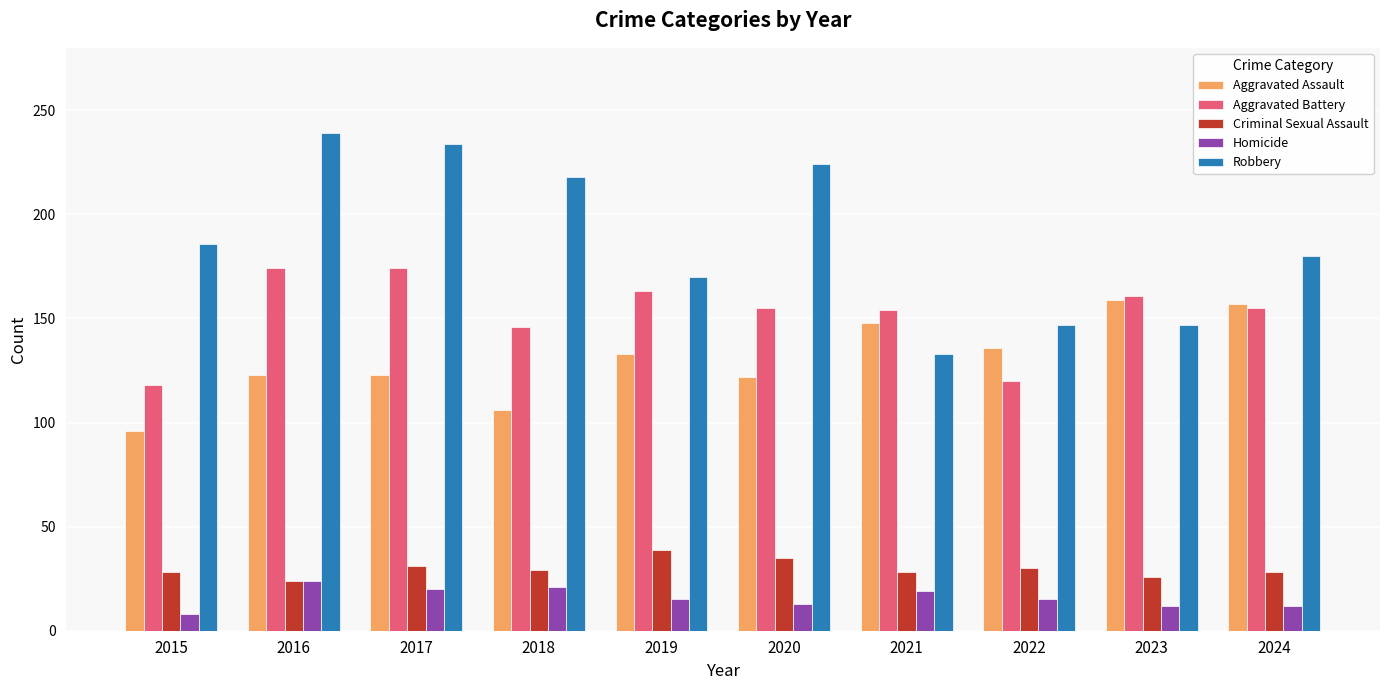

Between 2020 and 2023, which series saw the biggest shift?

Robbery